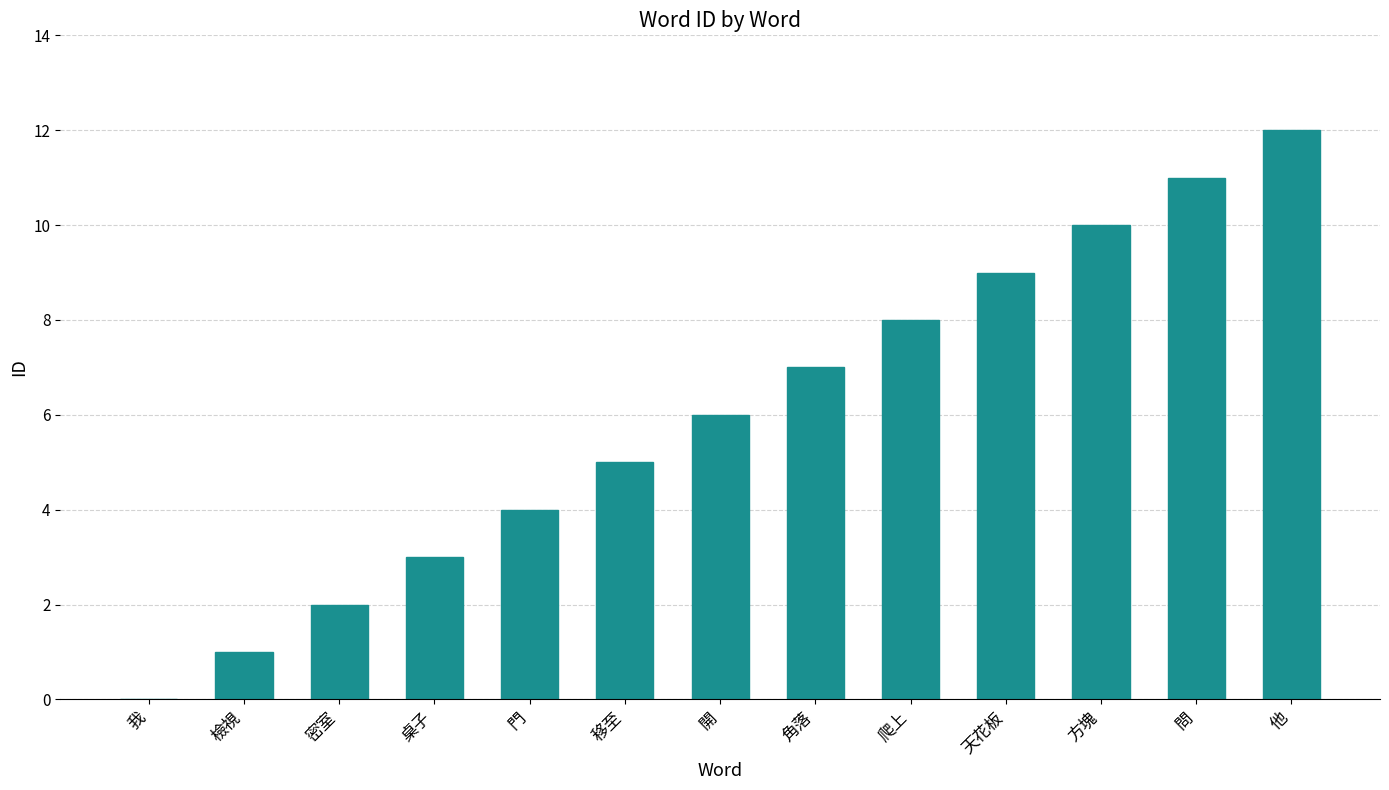

What is the difference between the values at 檢視 and 角落?

6